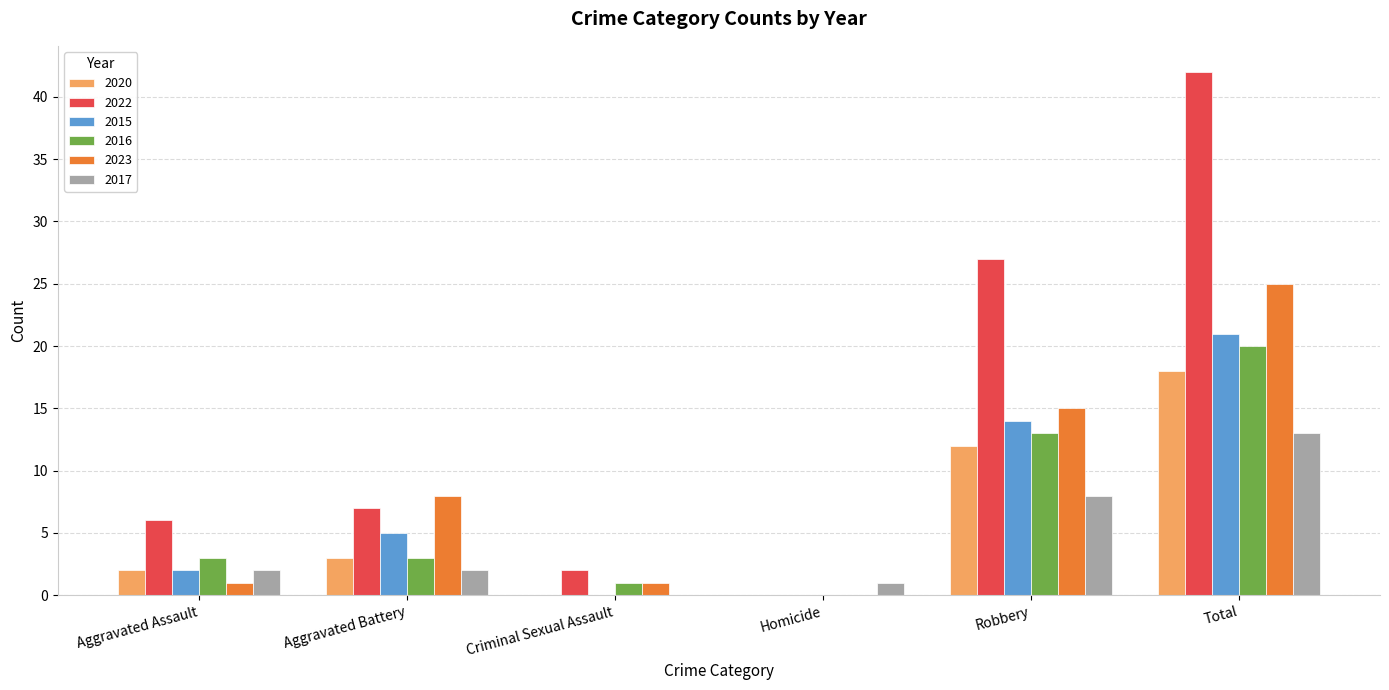

Reading left to right, what are all the values shown in this chart?

2020: 2	3	0	0	12	18
2022: 6	7	2	0	27	42
2015: 2	5	0	0	14	21
2016: 3	3	1	0	13	20
2023: 1	8	1	0	15	25
2017: 2	2	0	1	8	13